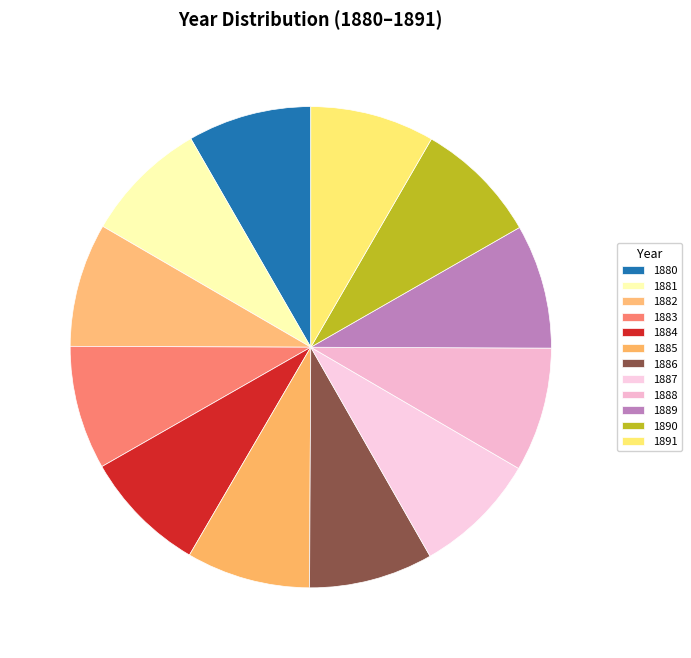

Which has a higher value, 1888 or 1891?

1891